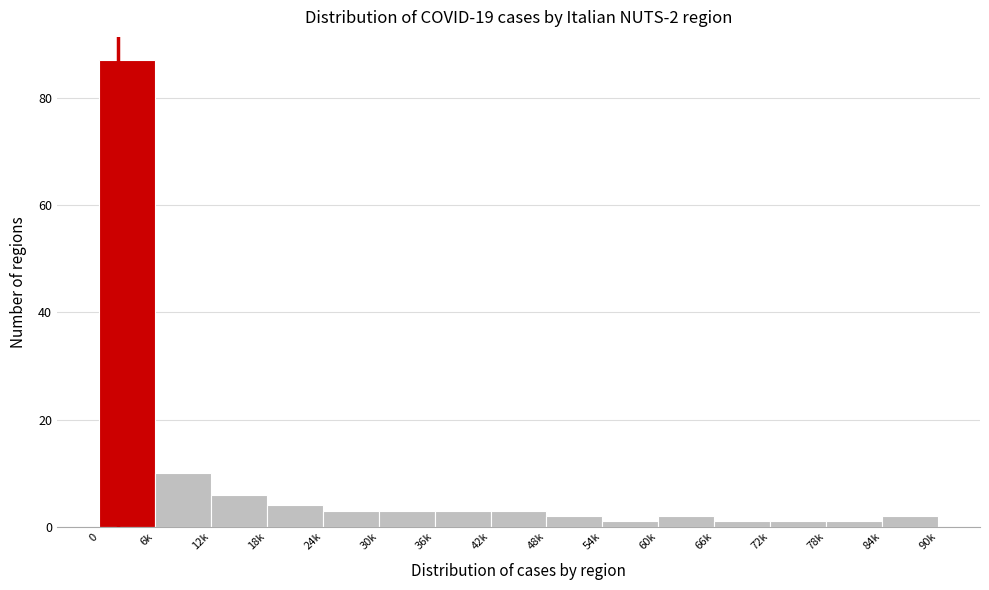

Reading right to left, extract all data points from this chart.

2	1	1	1	2	1	2	3	3	3	3	4	6	10	87